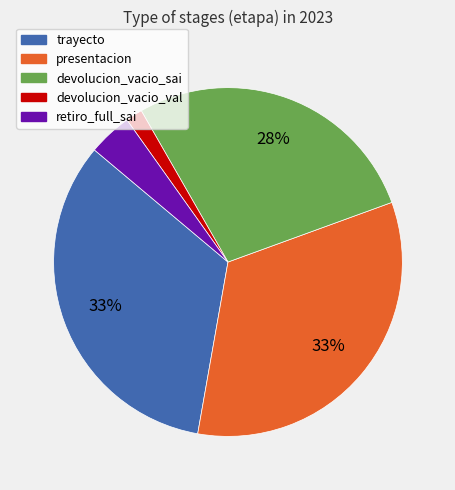

What percentage is the trayecto slice, to the nearest percent?

33%